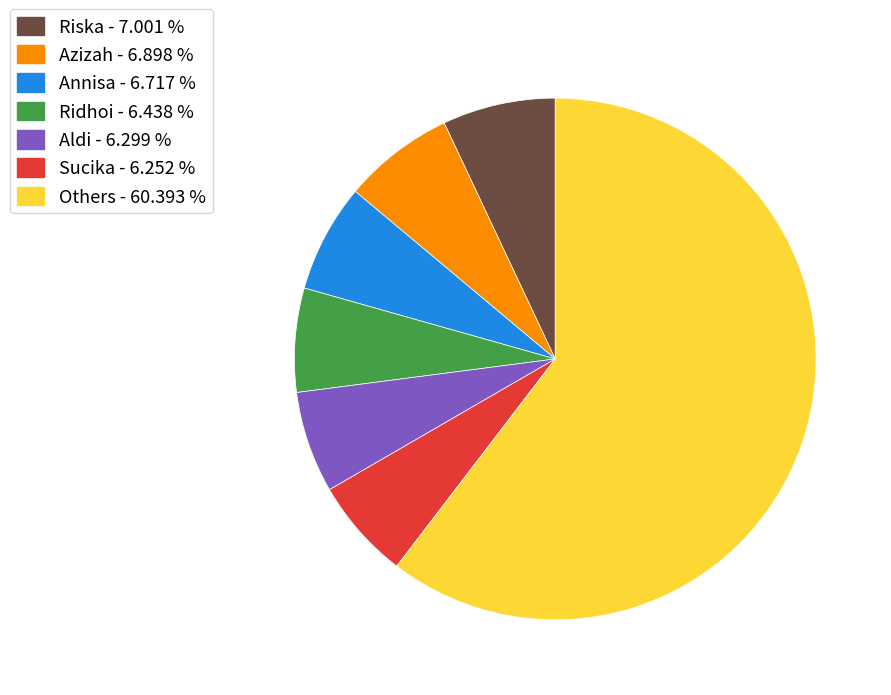

Combined, do Others - 60.393 % and Ridhoi - 6.438 % account for over 50%?

Yes